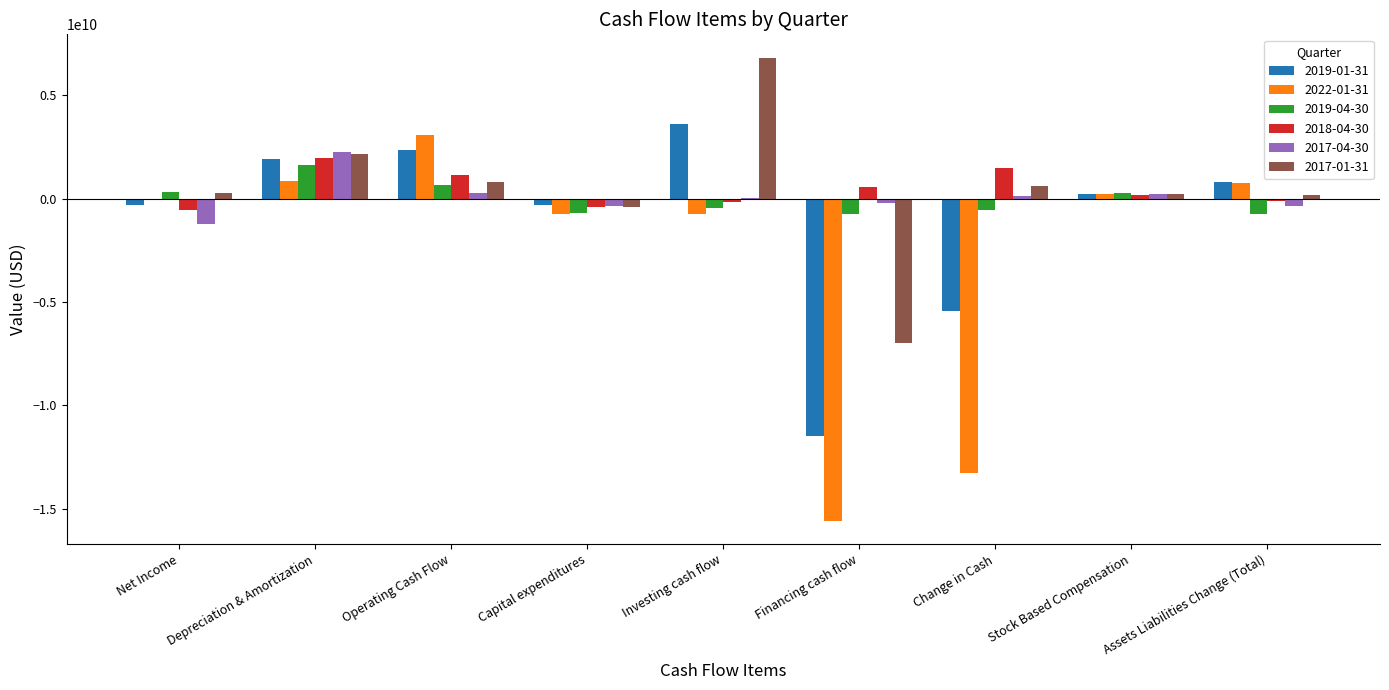

What are all the series names shown in the legend?

2019-01-31, 2022-01-31, 2019-04-30, 2018-04-30, 2017-04-30, 2017-01-31